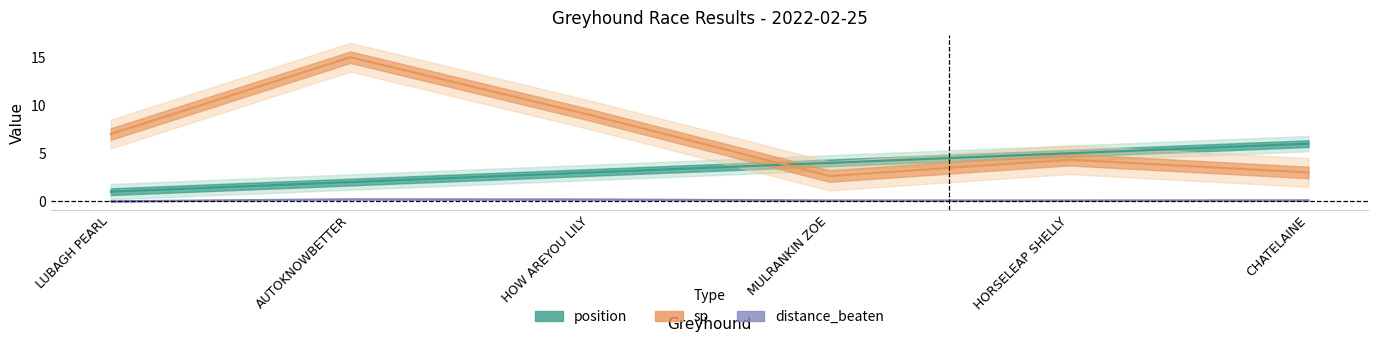

At which category is the sum across all series the highest?

AUTOKNOWBETTER